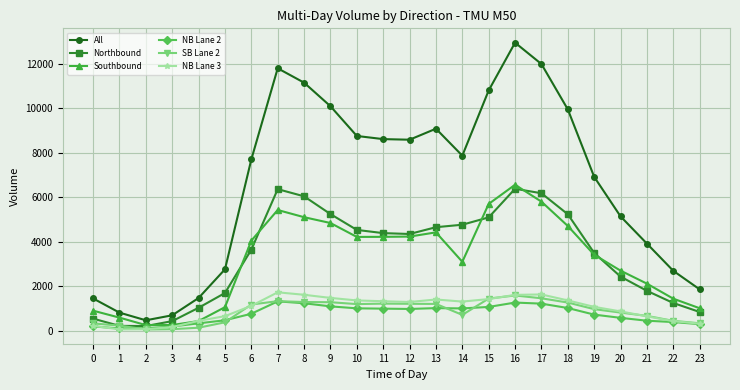

Which label corresponds to the largest value in the chart?

16